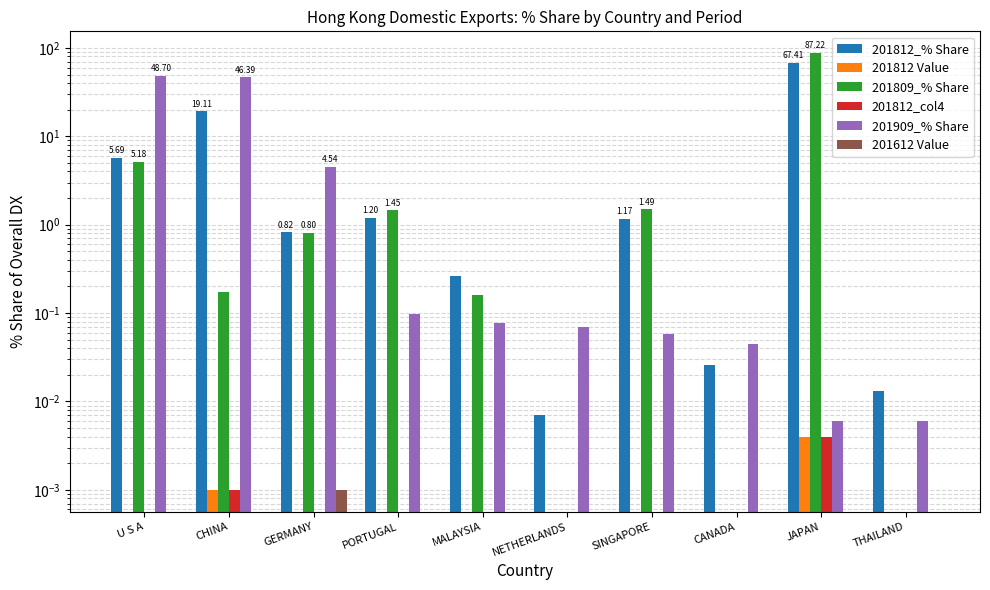

What is the label of the 1st bar from the right?

THAILAND